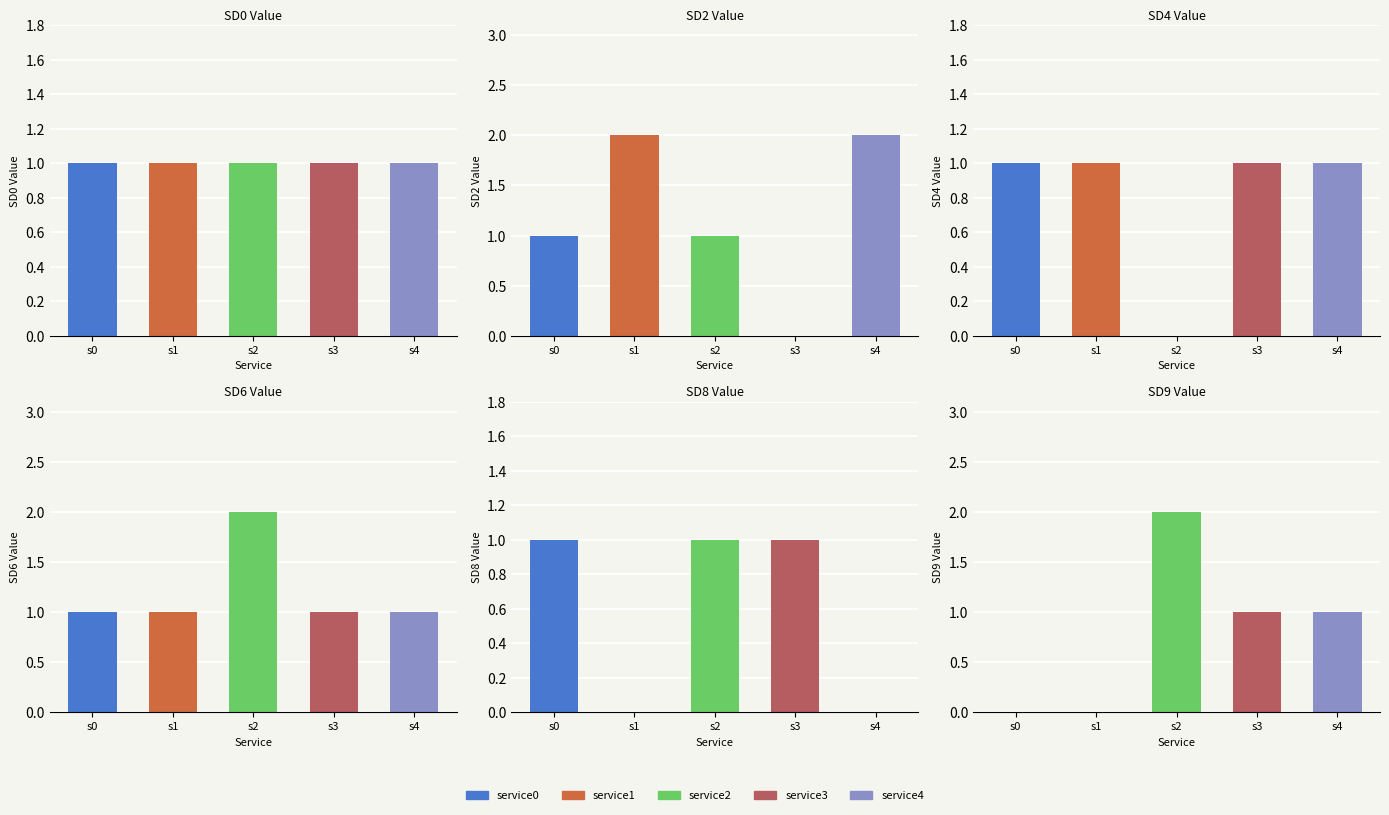

At which label is sd4_val closest to 0?

service2